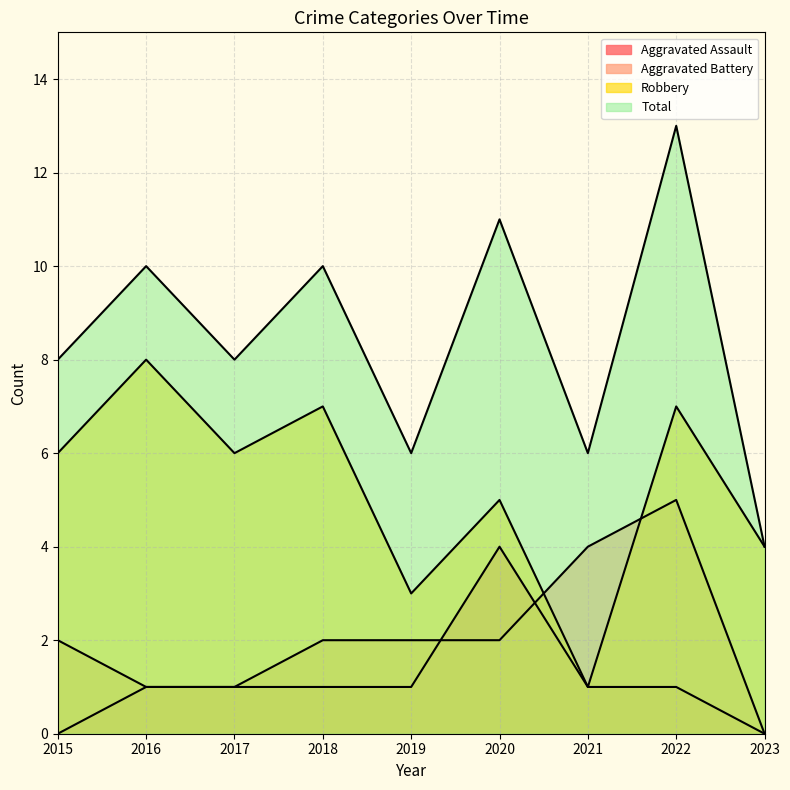

Does the chart display data point markers on the line(s)?

No